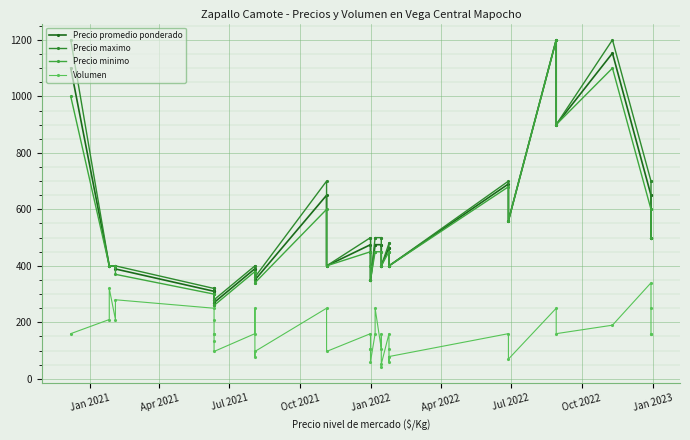

True or false: Precio maximo and Precio promedio ponderado intersect in this chart.

False